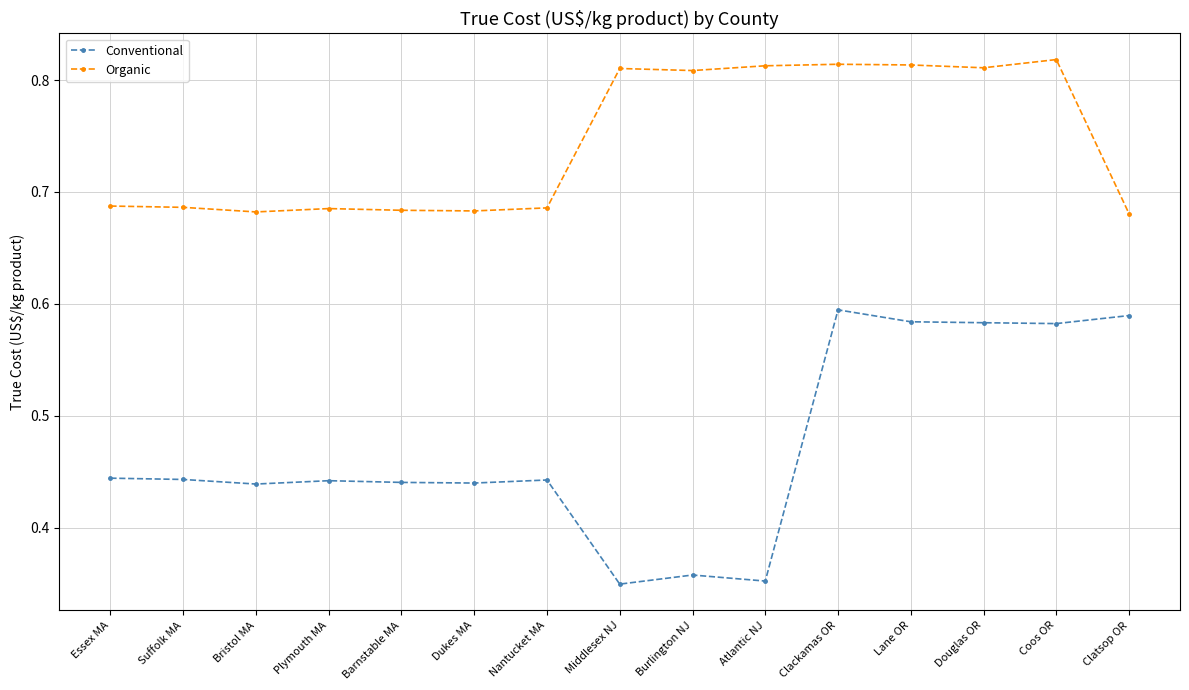

What is the sum of all Conventional values?

7.1